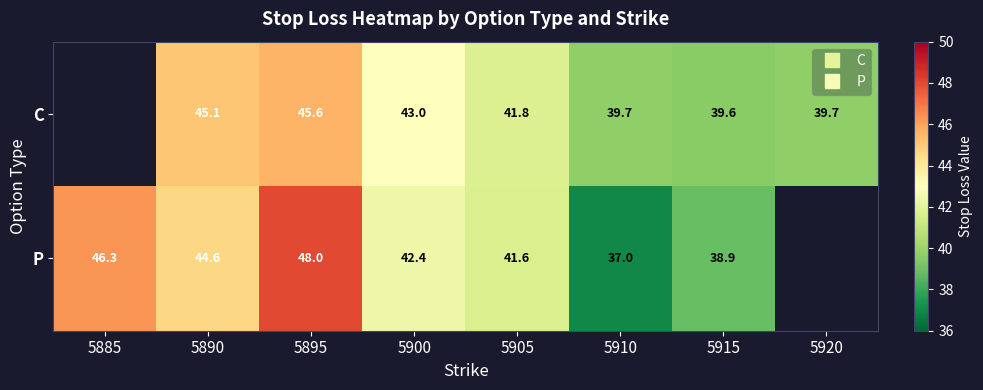

What is the minimum value shown in the chart?

37.0